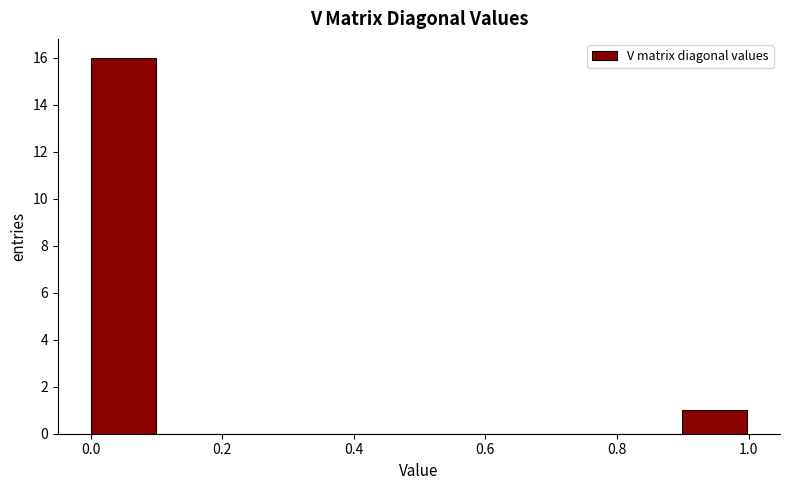

Reading left to right, transcribe this chart: for each bar, give the range it covers on the x-axis and its height. Neither the bar edges nor the heights are printed on the chart, so give them approximately, as read against the axes.

0.0 to 0.1: 16
0.1 to 0.2: 0
0.2 to 0.3: 0
0.3 to 0.4: 0
0.4 to 0.5: 0
0.5 to 0.6: 0
0.6 to 0.7: 0
0.7 to 0.8: 0
0.8 to 0.9: 0
0.9 to 1.0: 1